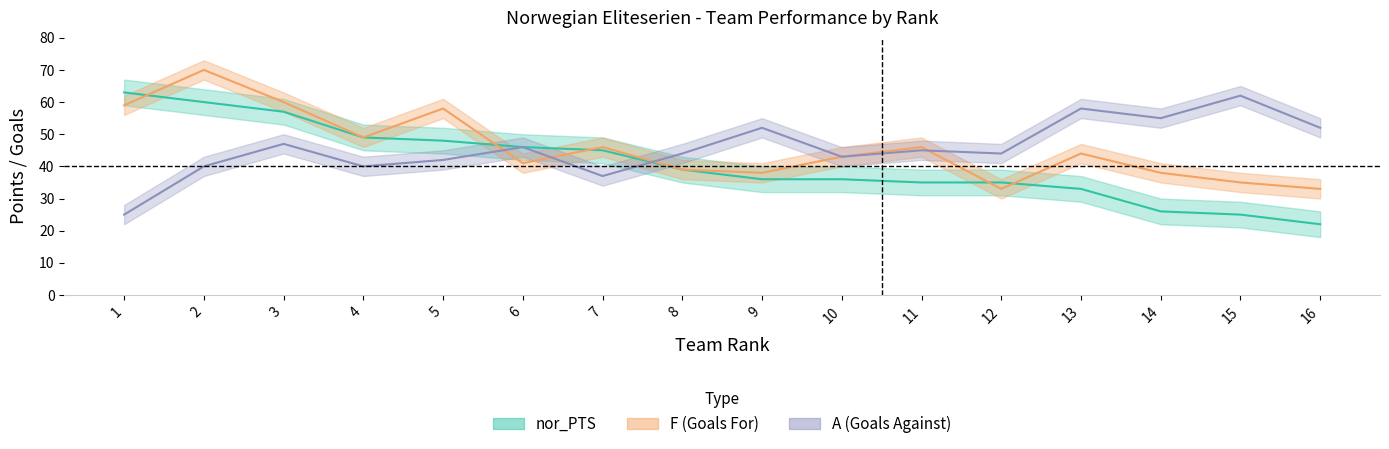

At 12, list the series in order from largest to smallest.

A, W, F